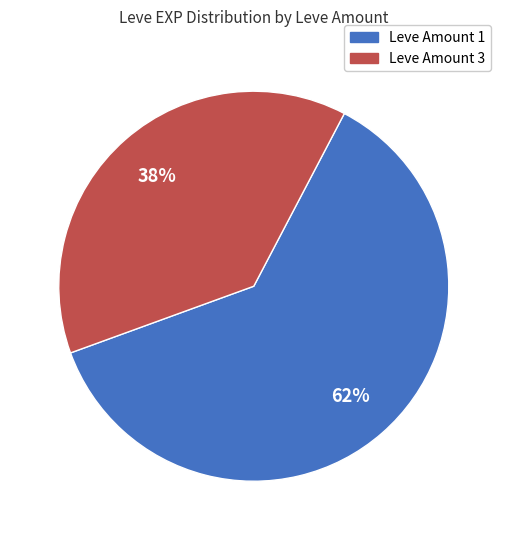

To the nearest percent, what is the difference between the largest and smallest slice percentages?

24%